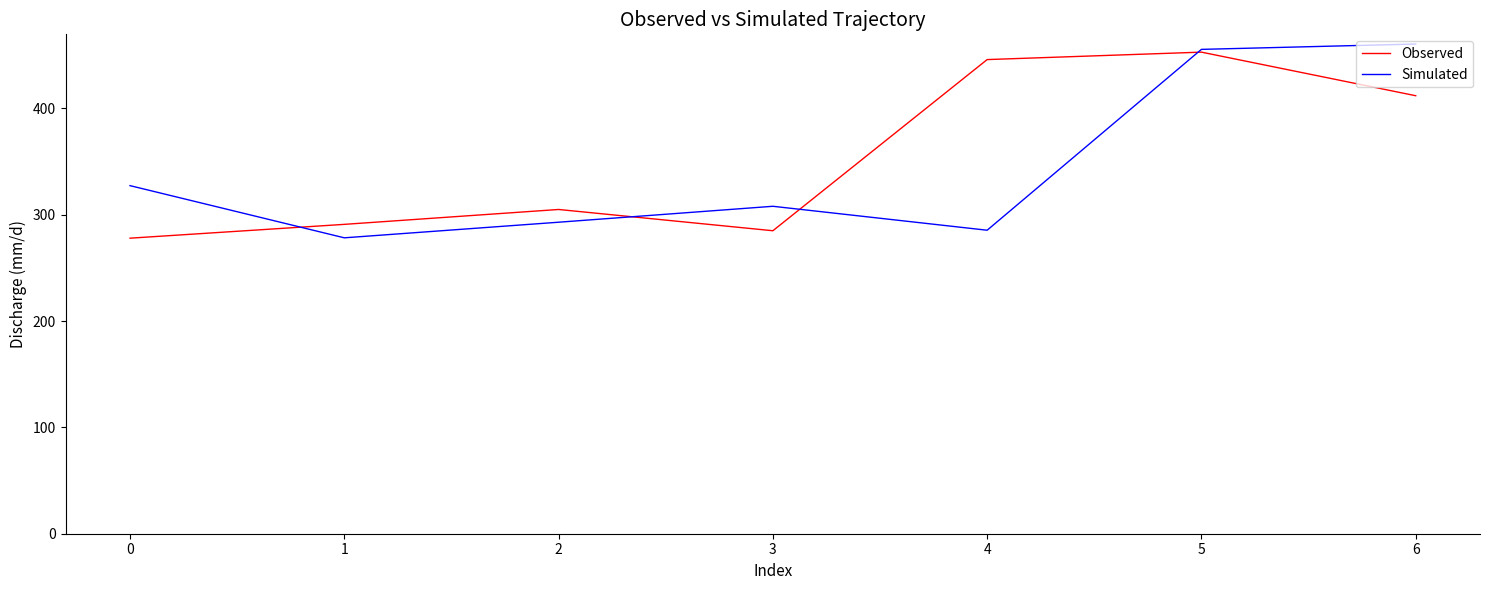

After their last crossing, which series has the higher values: Observed or Simulated?

Simulated